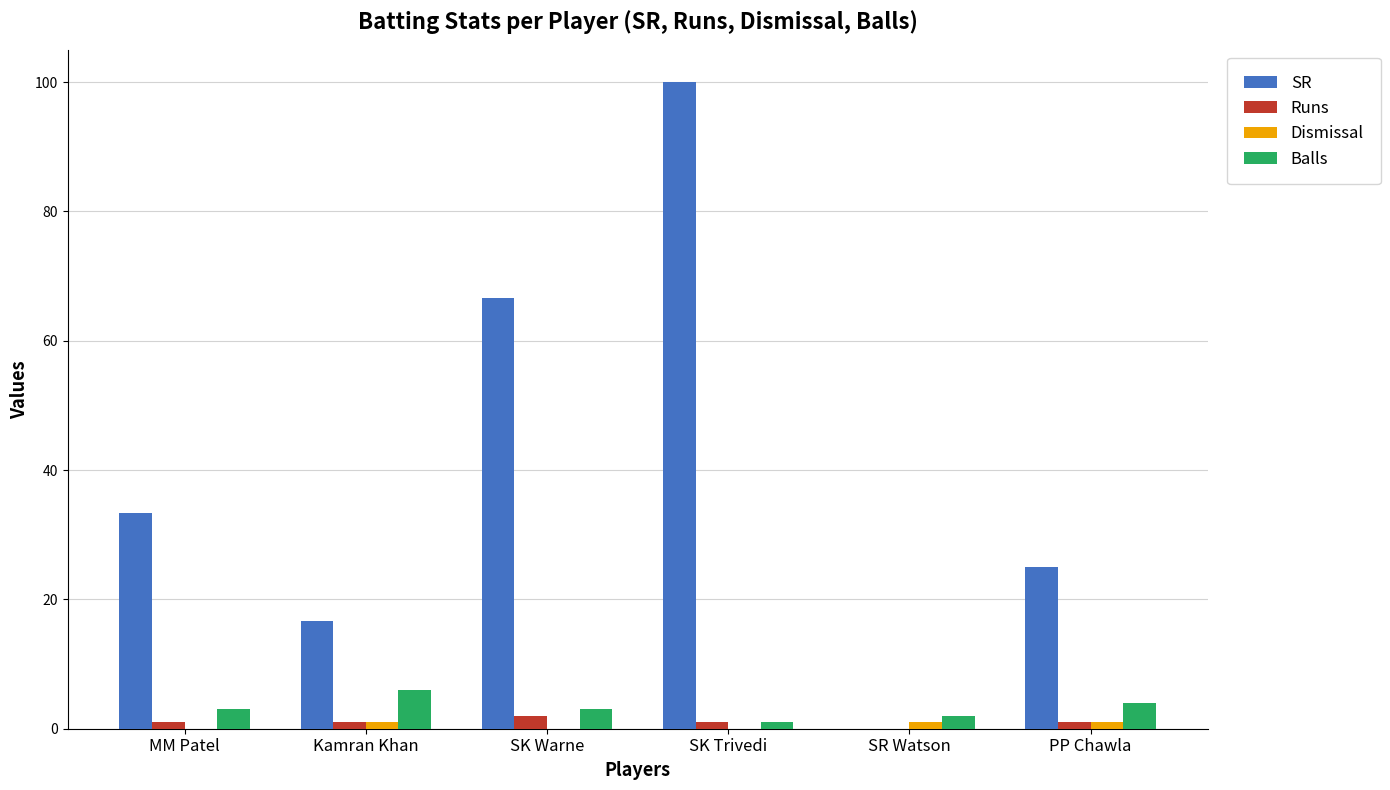

Count the number of data series in this chart.

4